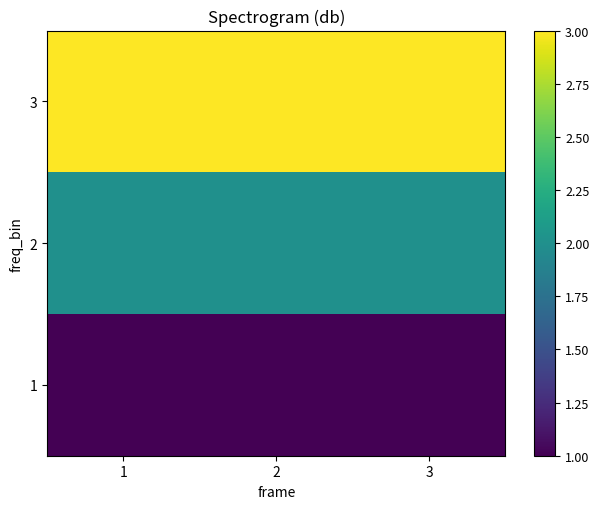

What is the total value across all series at 2?

6